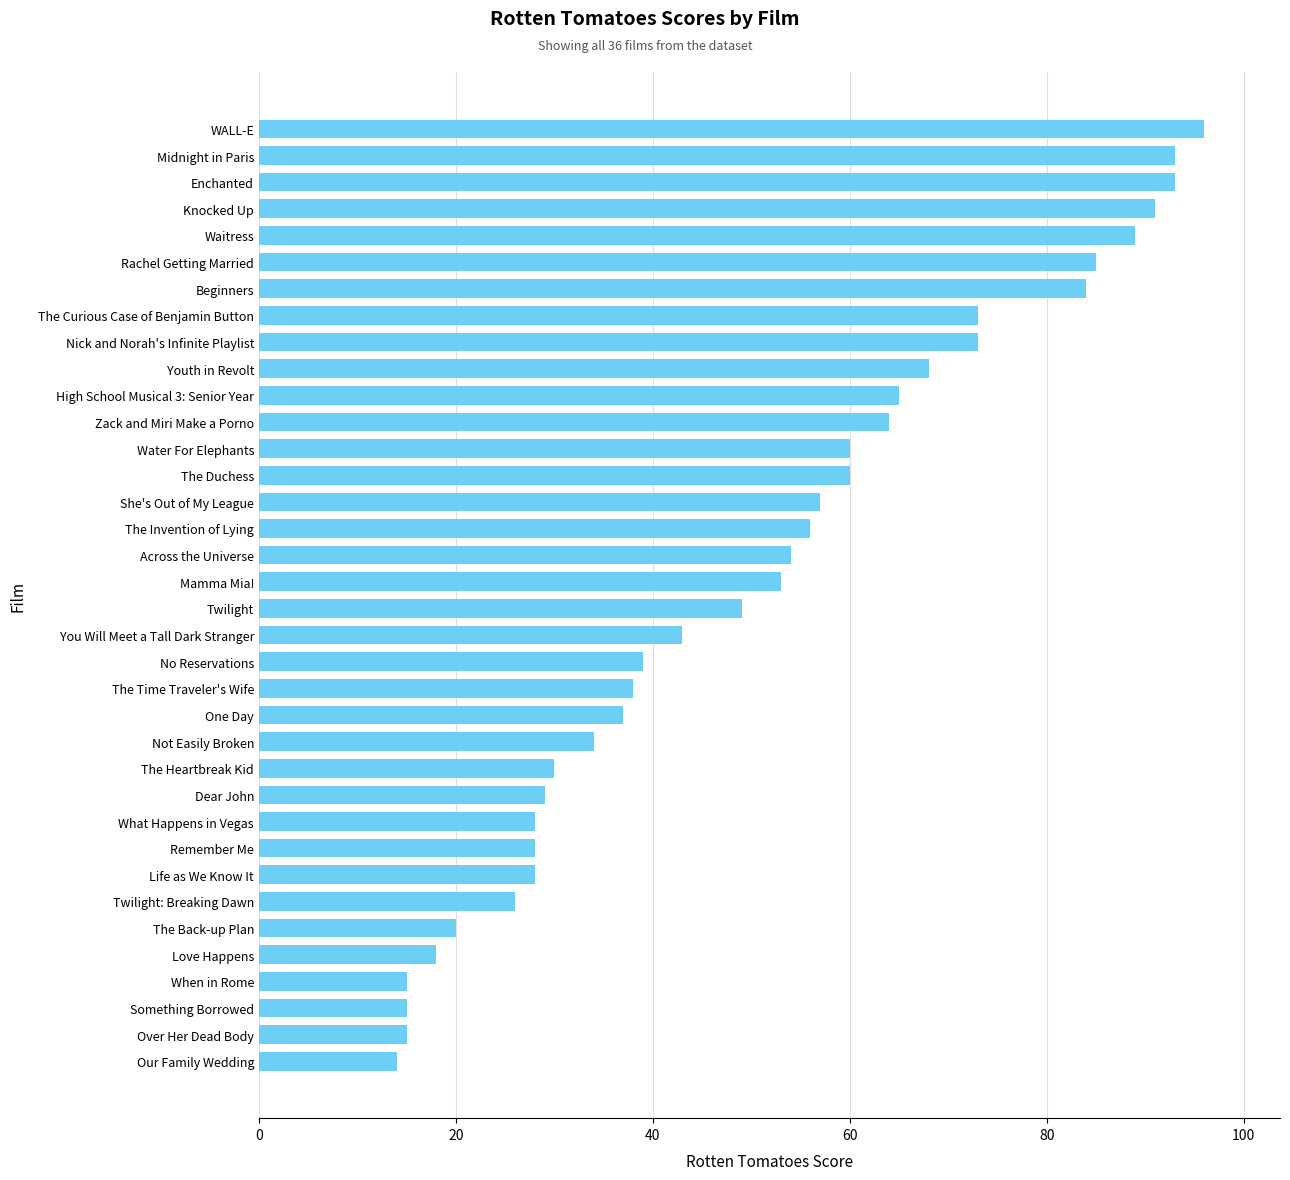

How many data points does each series have?

36